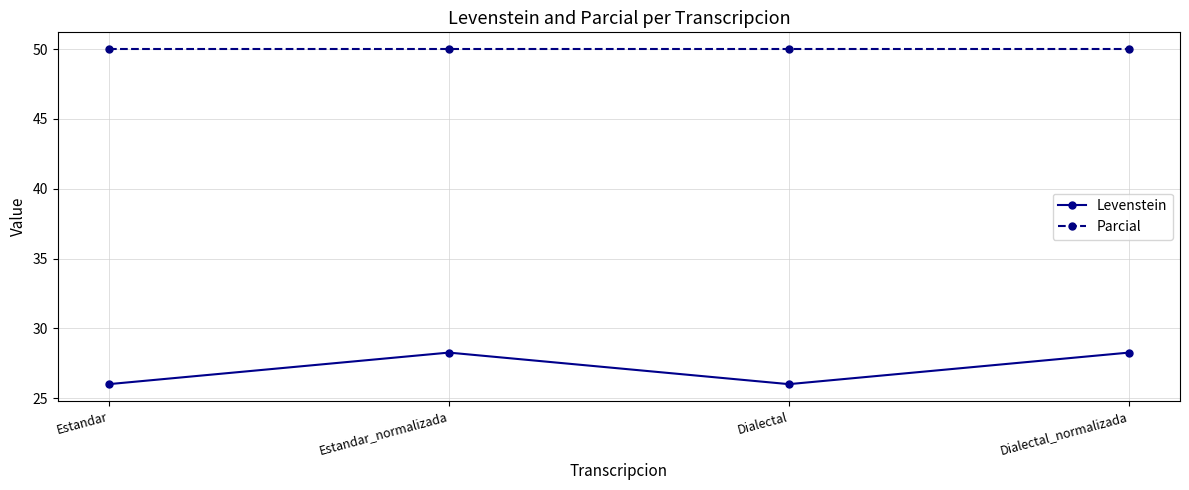

Does the chart have visible grid lines?

Yes